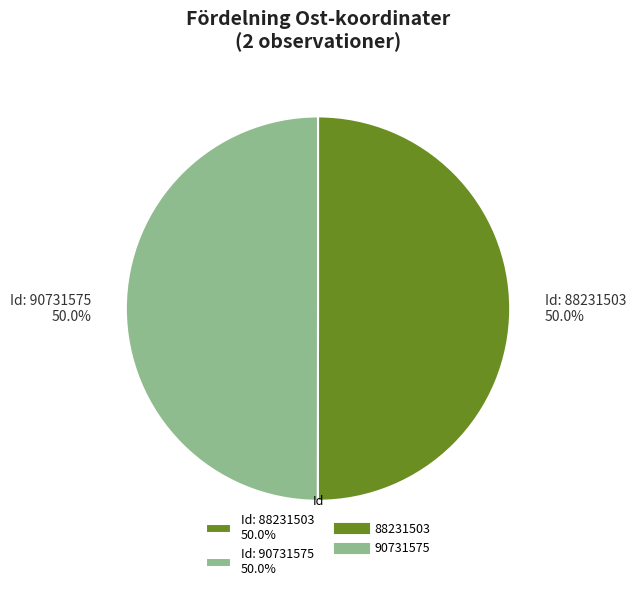

What percentage do Id: 88231503 50.0% and Id: 90731575 50.0% together represent?

100.0%